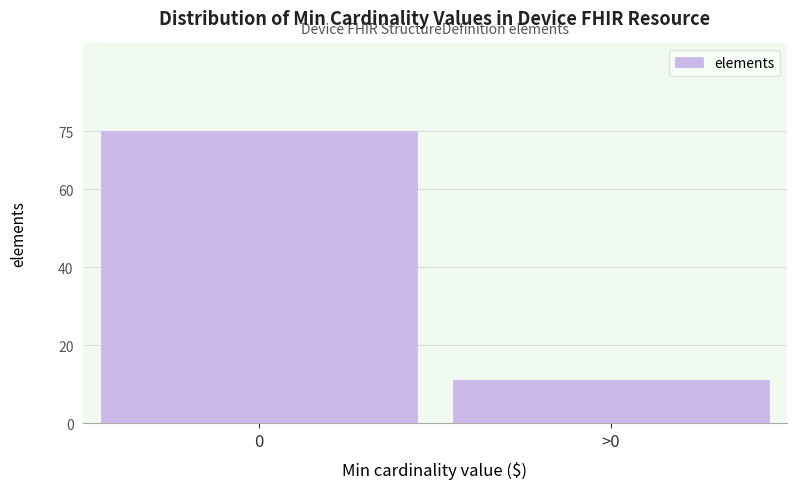

Reading right to left, transcribe all the data shown in this chart.

>0=11	0=75